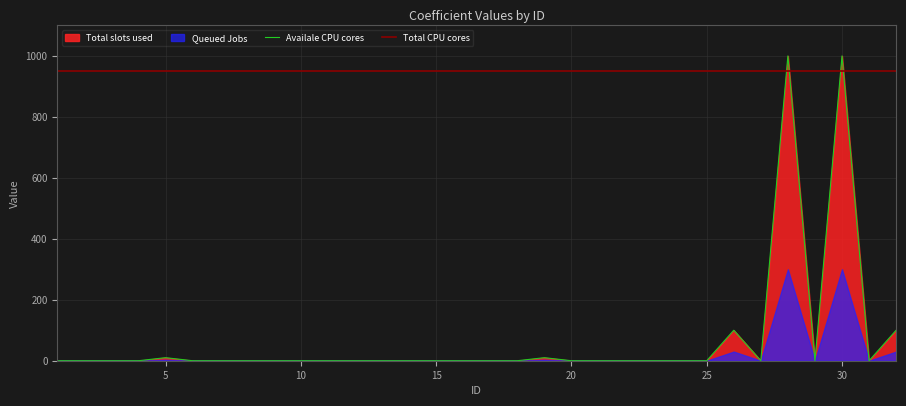

What is the difference between the maximum and minimum values?

1000.0